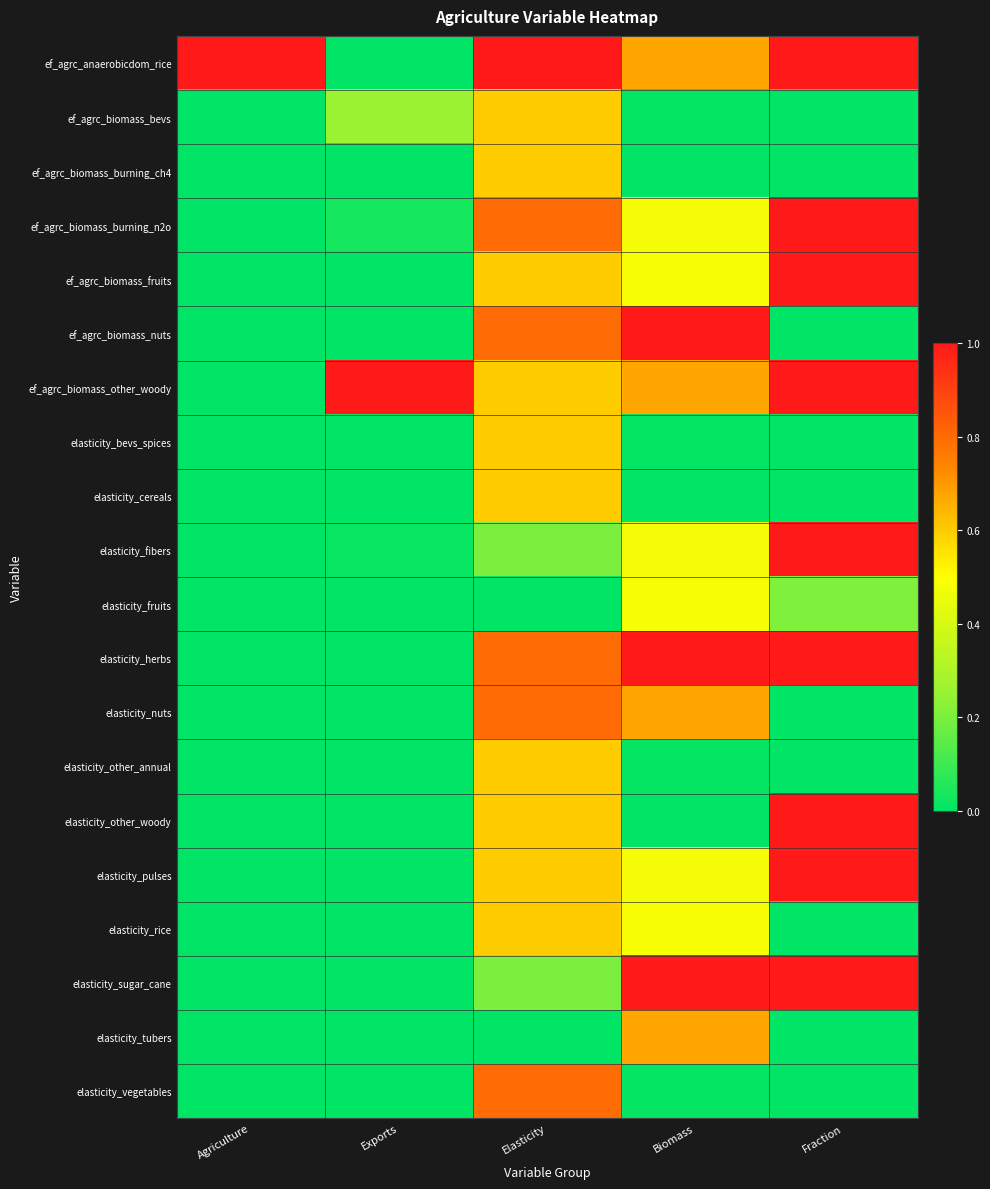

At which category is the sum across all series the highest?

Elasticity